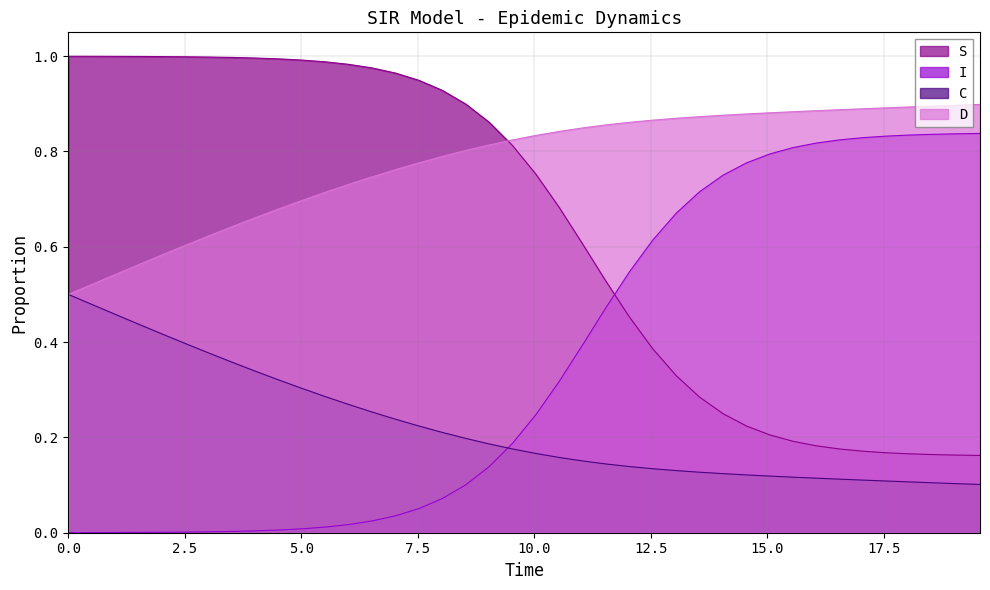

Which series has the largest total across all categories?

D